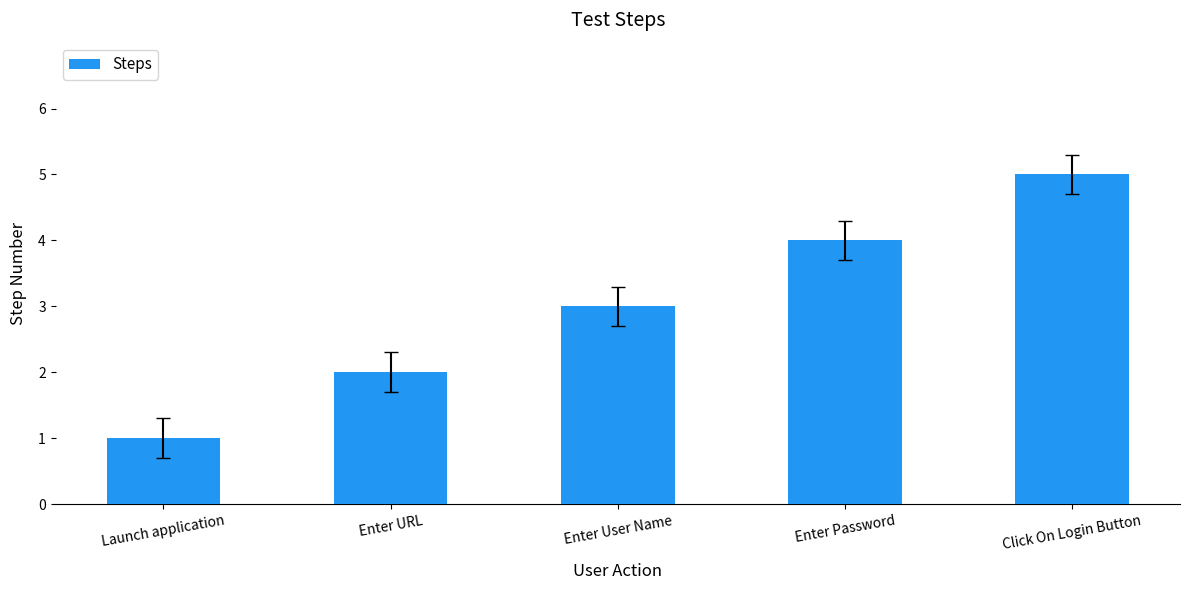

What is the sum of the values at Click On Login Button and Enter Password?

9